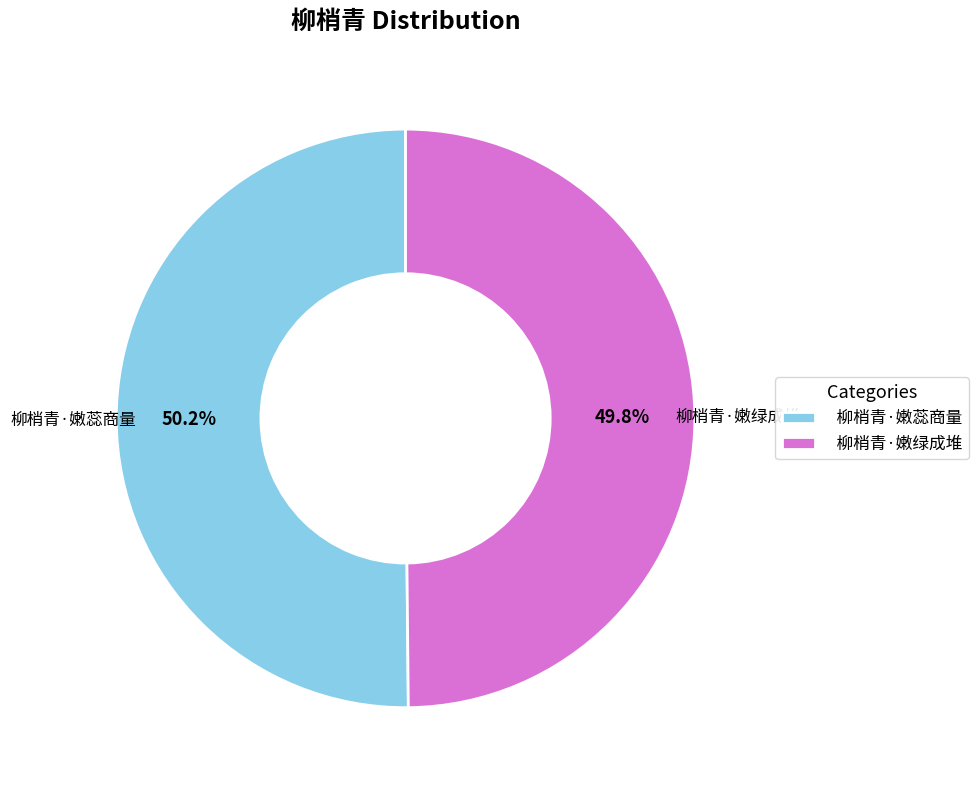

To the nearest percent, what percentage of the pie is 柳梢青·嫩蕊商量?

50%